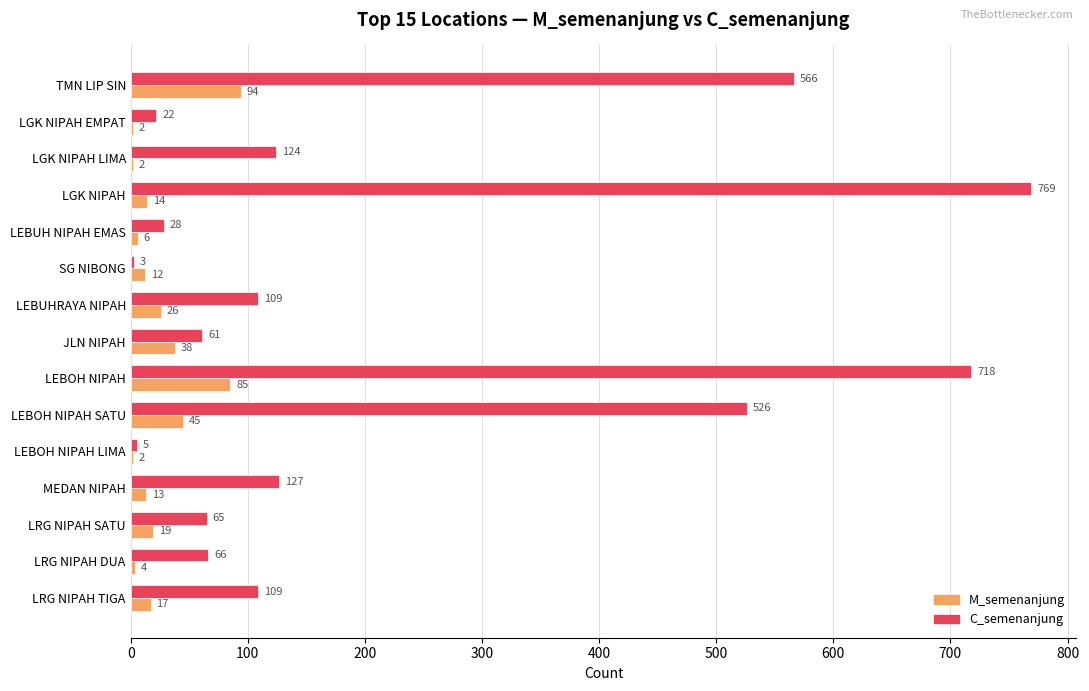

Is it true that M_semenanjung equals 85 at LEBOH NIPAH?

True